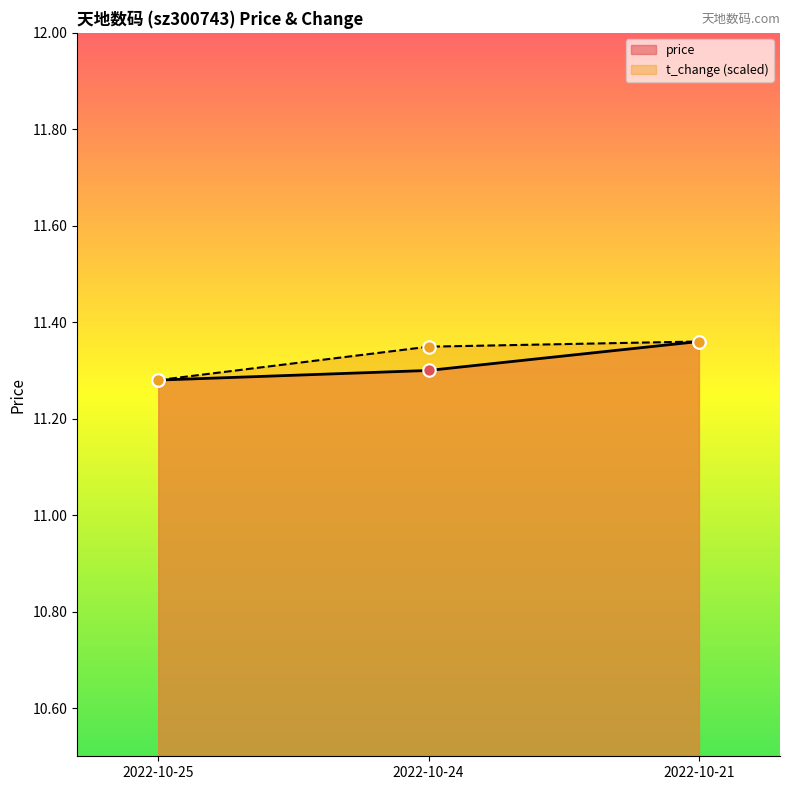

At which category is the sum across all series the highest?

2022-10-21